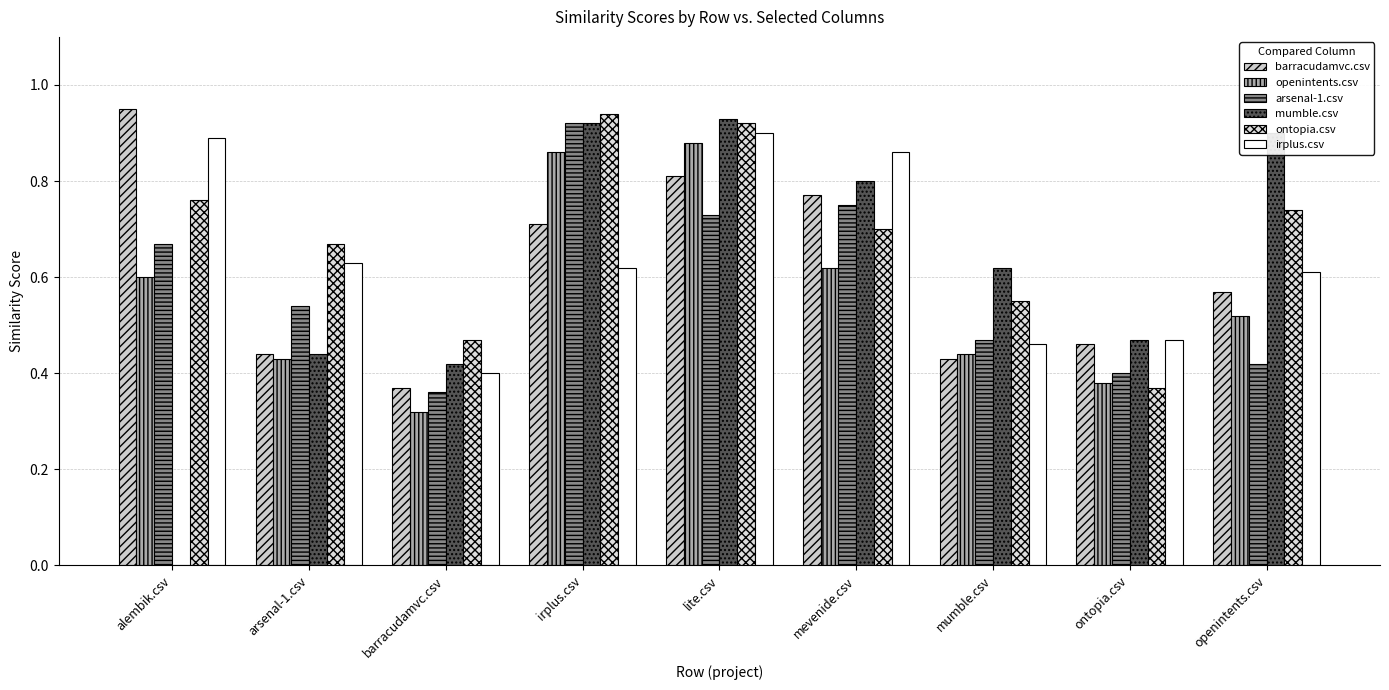

How many groups of bars are there?

9